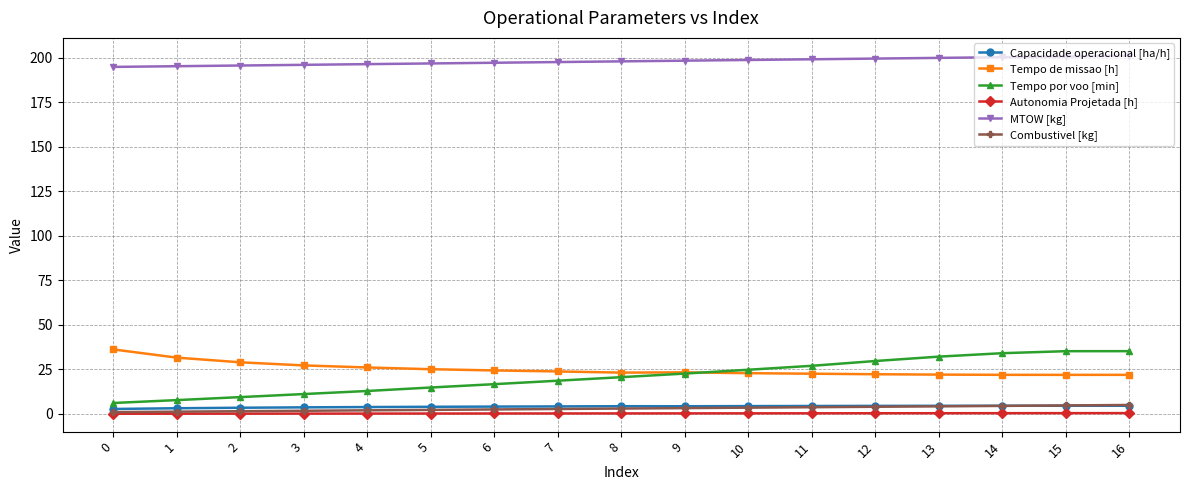

Is it true that Tempo de missao [h] equals 31.0 at 16?

False